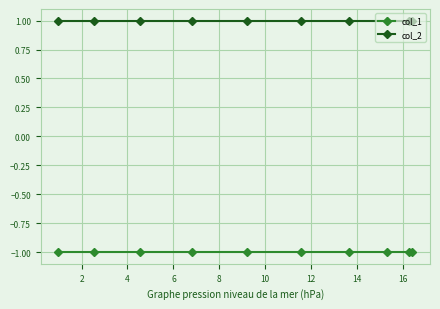

Reading left to right, what are all the values shown in this chart?

col_1: -1	-1	-1	-1	-1	-1	-1	-1	-1	-1
col_2: 1	1	1	1	1	1	1	1	1	1